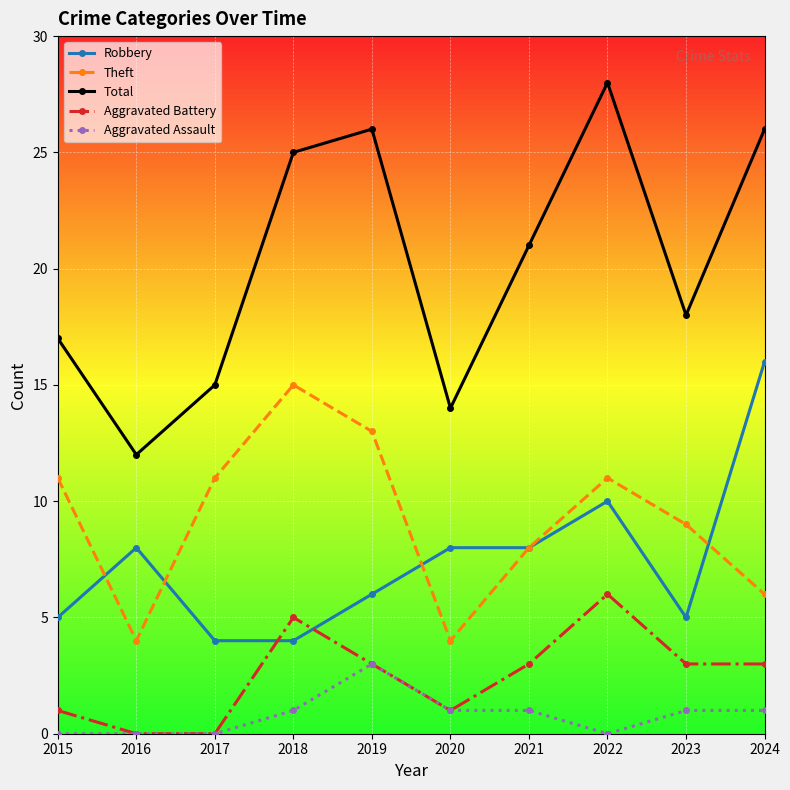

How many data points does each series have?

10